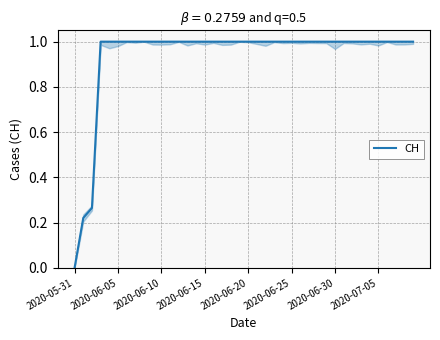

What is the greatest value displayed?

1.0